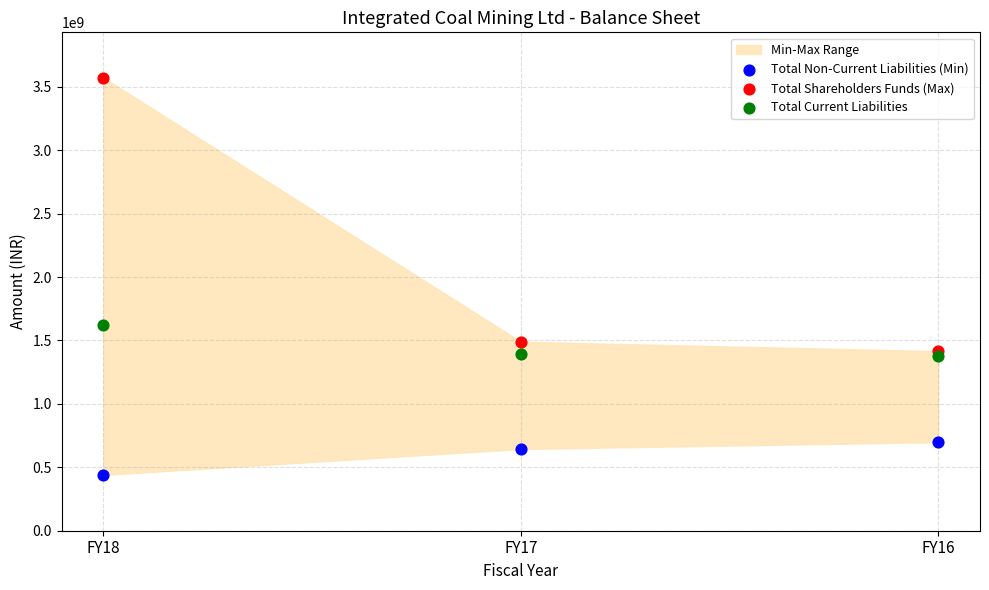

Which series reaches the minimum Y coordinate?

Total Non-Current Liabilities (Min)